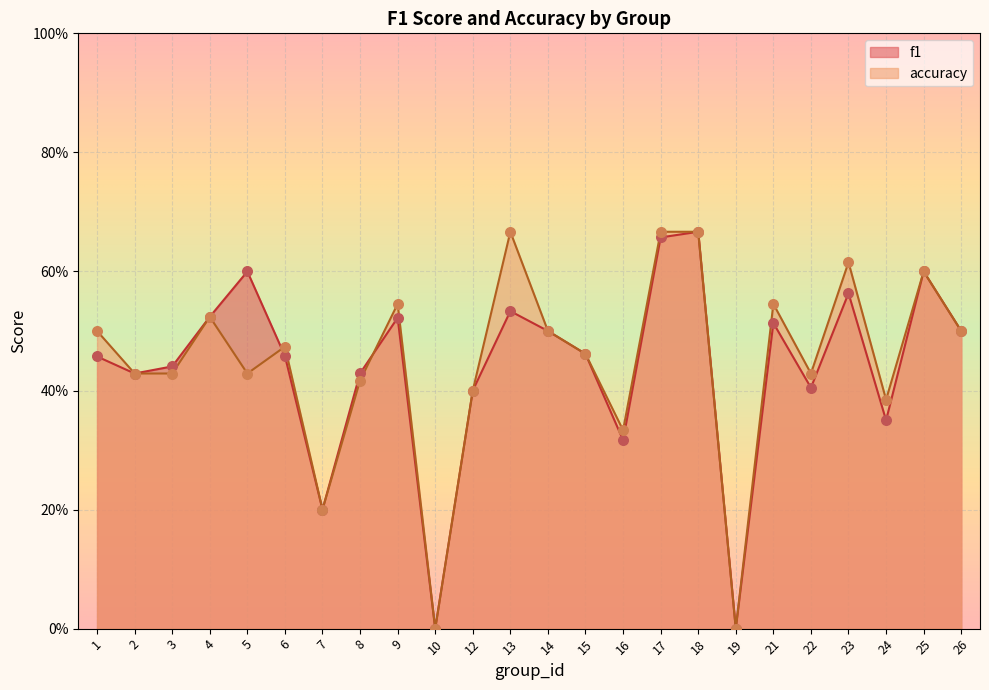

At how many categories does at least one series exceed 0?

22